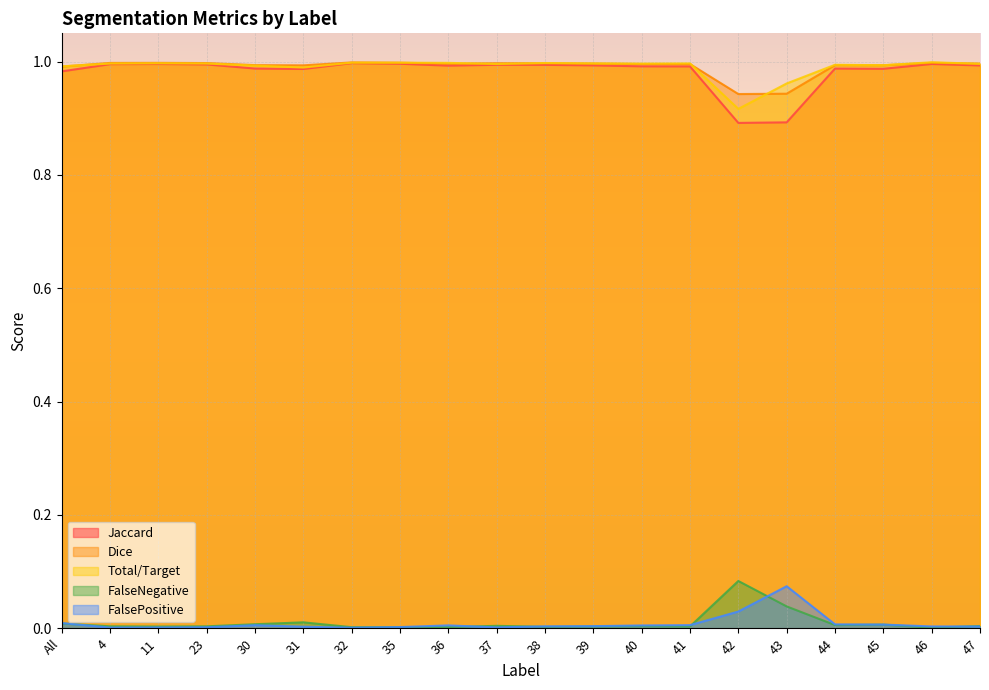

Rank the series at 40 from lowest to highest value.

FalseNegative, FalsePositive, Jaccard, Dice, Total/Target